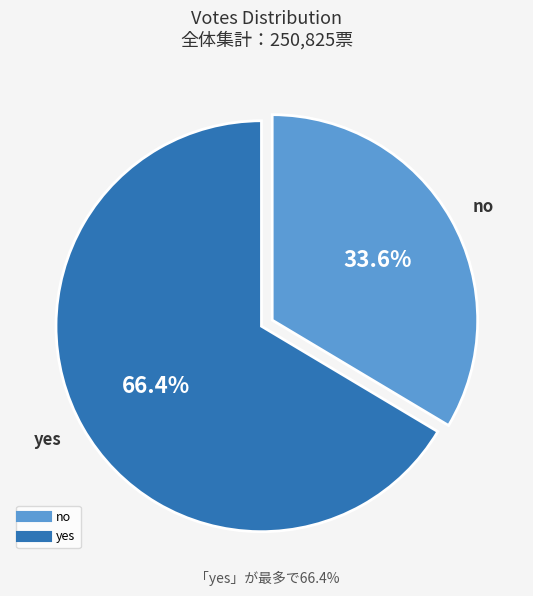

To the nearest percent, what is the average slice percentage?

50%